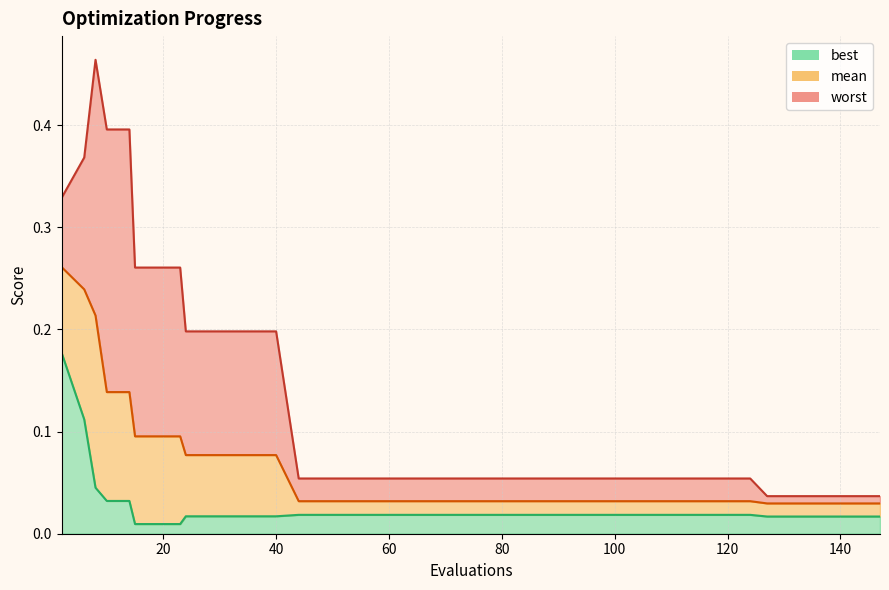

True or false: best has a value of 0.0 at 96.

False